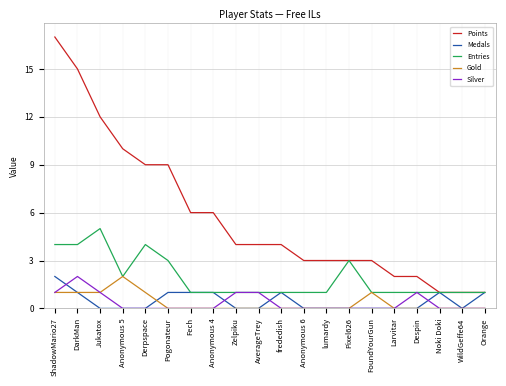

Reading left to right, what are all the values shown in this chart?

Points: ShadowMario27=17	DarkMan=15	Jukatox=12	Anonymous 5=10	Derpspace=9	Pogonateur=9	Fech=6	Anonymous 4=6	Zelpiku=4	AverageTrey=4	frededish=4	Anonymous 6=3	lumardy=3	Pixel626=3	FoundYourGun=3	Larvitar=2	Despin=2	Noki Doki=1	WildGeffe64=1	Orange=1
Medals: ShadowMario27=2	DarkMan=1	Jukatox=0	Anonymous 5=0	Derpspace=0	Pogonateur=1	Fech=1	Anonymous 4=1	Zelpiku=0	AverageTrey=0	frededish=1	Anonymous 6=0	lumardy=0	Pixel626=0	FoundYourGun=0	Larvitar=0	Despin=0	Noki Doki=1	WildGeffe64=0	Orange=1
Entries: ShadowMario27=4	DarkMan=4	Jukatox=5	Anonymous 5=2	Derpspace=4	Pogonateur=3	Fech=1	Anonymous 4=1	Zelpiku=1	AverageTrey=1	frededish=1	Anonymous 6=1	lumardy=1	Pixel626=3	FoundYourGun=1	Larvitar=1	Despin=1	Noki Doki=1	WildGeffe64=1	Orange=1
Gold: ShadowMario27=1	DarkMan=1	Jukatox=1	Anonymous 5=2	Derpspace=1	Pogonateur=0	Fech=0	Anonymous 4=0	Zelpiku=0	AverageTrey=0	frededish=0	Anonymous 6=0	lumardy=0	Pixel626=0	FoundYourGun=1	Larvitar=0	Despin=0	Noki Doki=0	WildGeffe64=0	Orange=0
Silver: ShadowMario27=1	DarkMan=2	Jukatox=1	Anonymous 5=0	Derpspace=0	Pogonateur=0	Fech=0	Anonymous 4=0	Zelpiku=1	AverageTrey=1	frededish=0	Anonymous 6=0	lumardy=0	Pixel626=0	FoundYourGun=0	Larvitar=0	Despin=1	Noki Doki=0	WildGeffe64=0	Orange=0